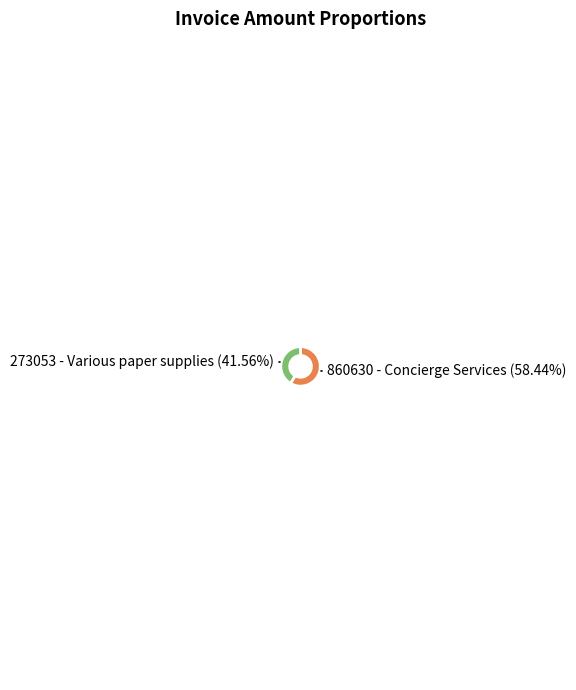

Is there any slice that represents more than half of the pie?

Yes